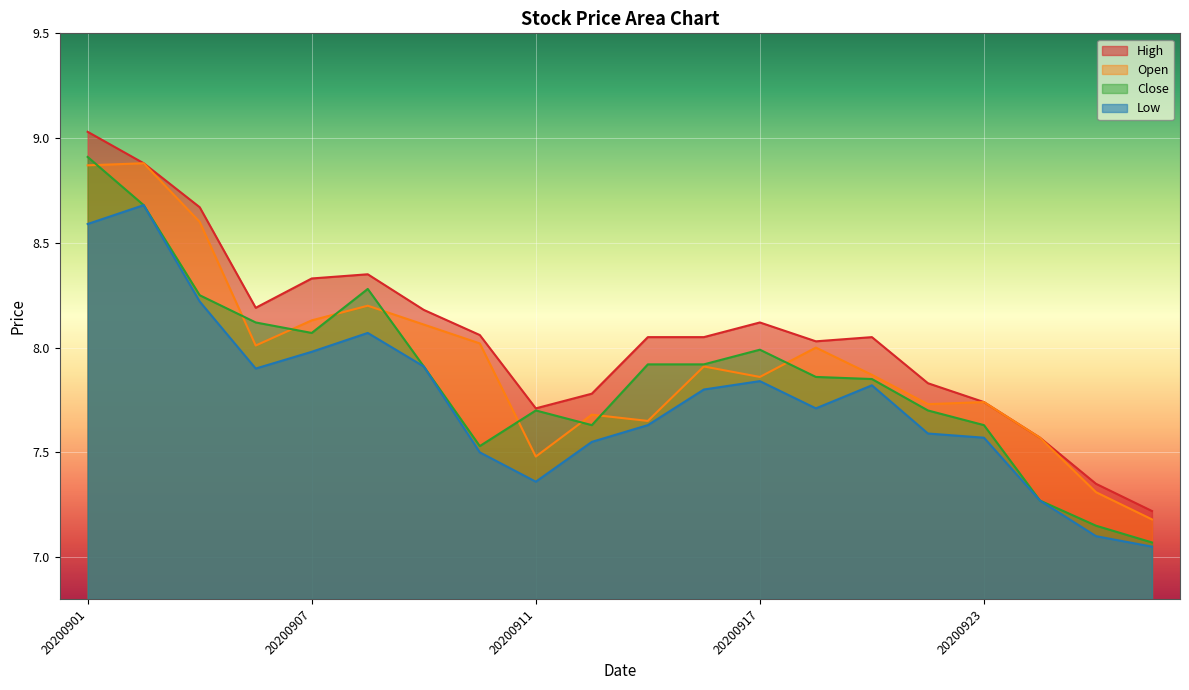

True or false: Open and Low intersect in this chart.

False